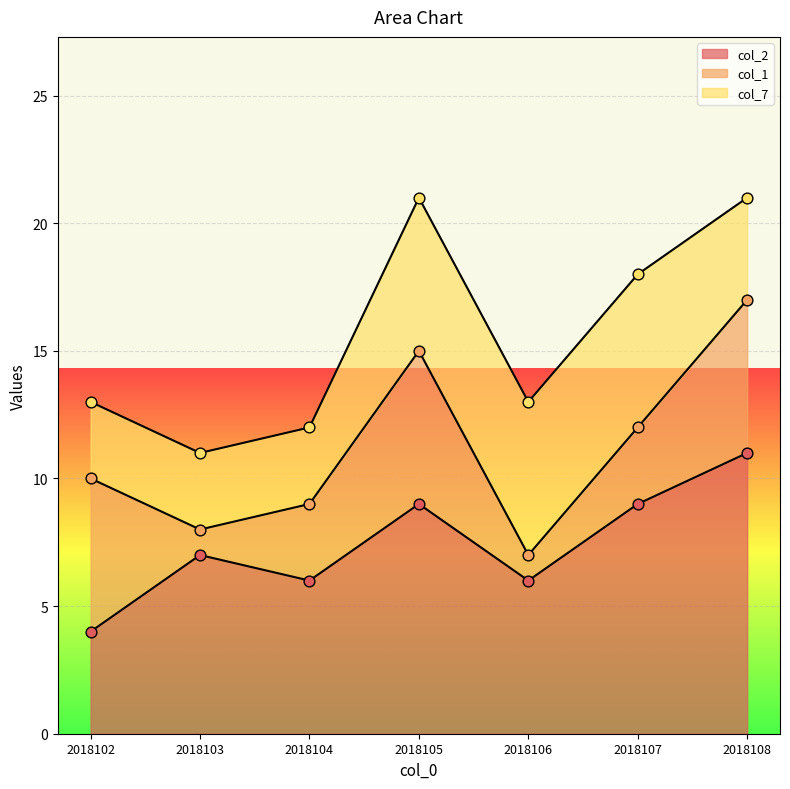

At how many categories does at least one series exceed 1?

7